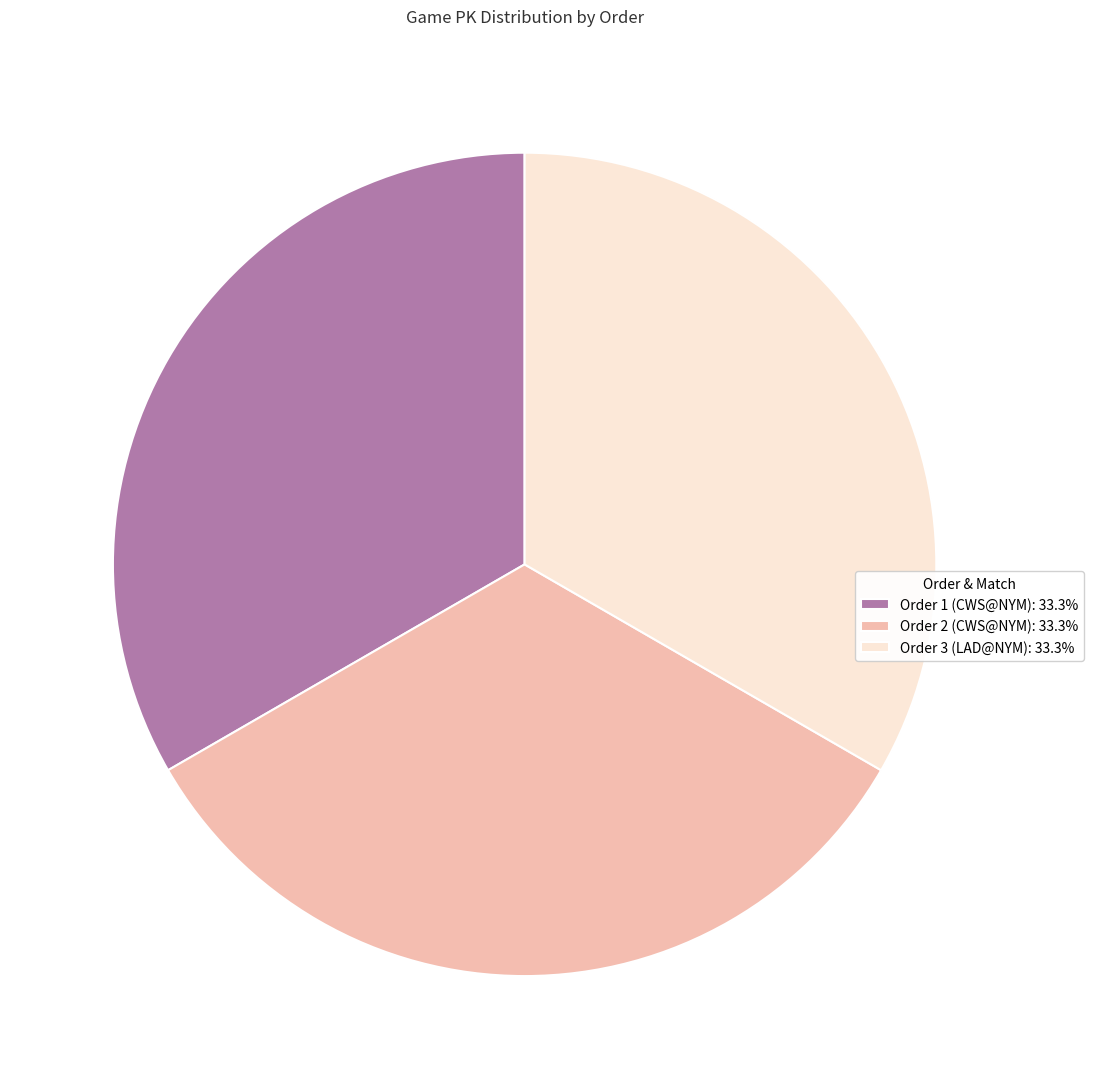

What is the ratio of the value at Order 3 (LAD@NYM): 33.3% to the value at Order 2 (CWS@NYM): 33.3%?

1.0